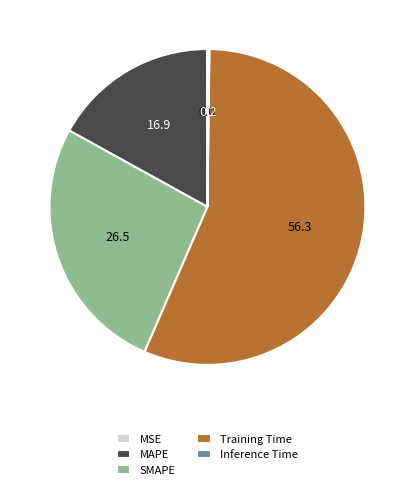

Is it true that SMAPE is 27% of the pie?

True